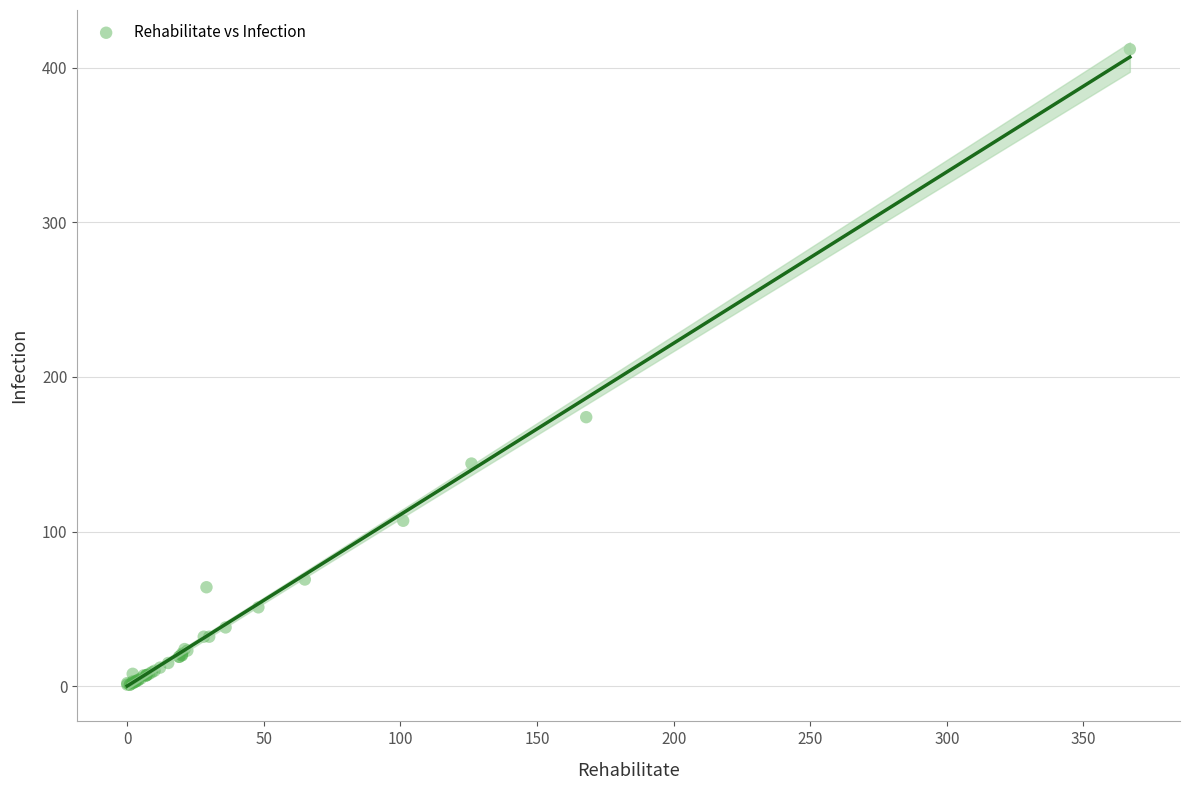

What Y value in the scatter plot is closest to 206?

174